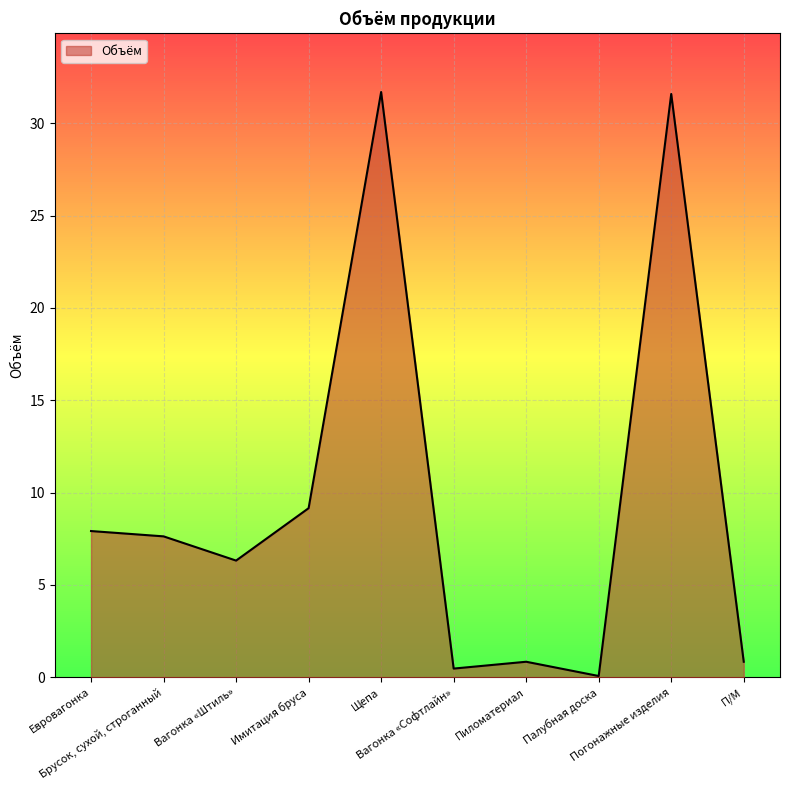

What is the average value?

9.7